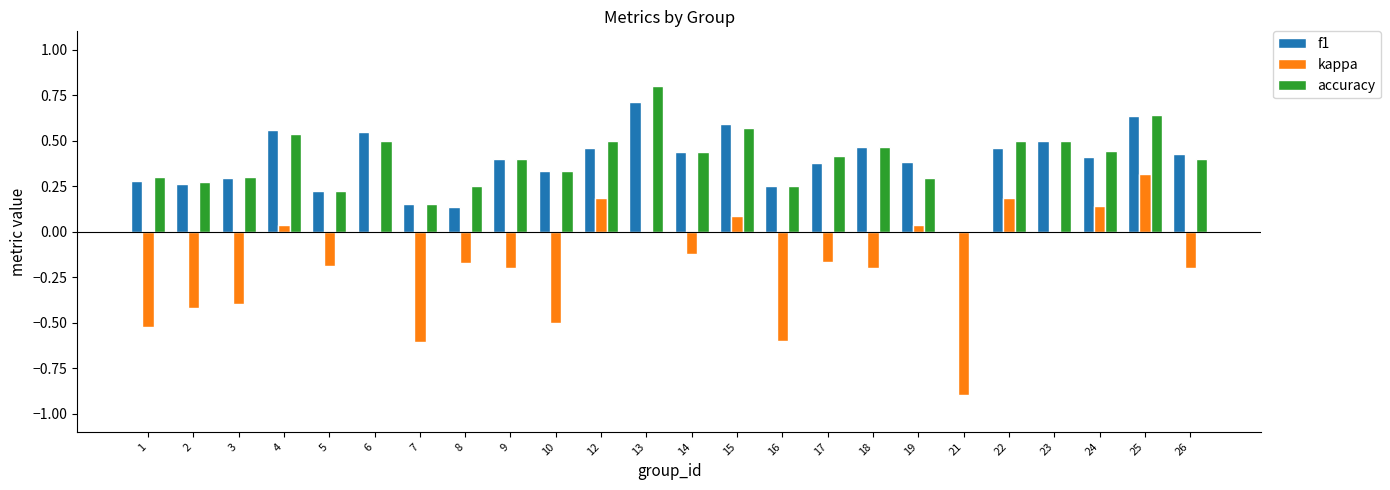

Does the chart contain stacked bars?

No